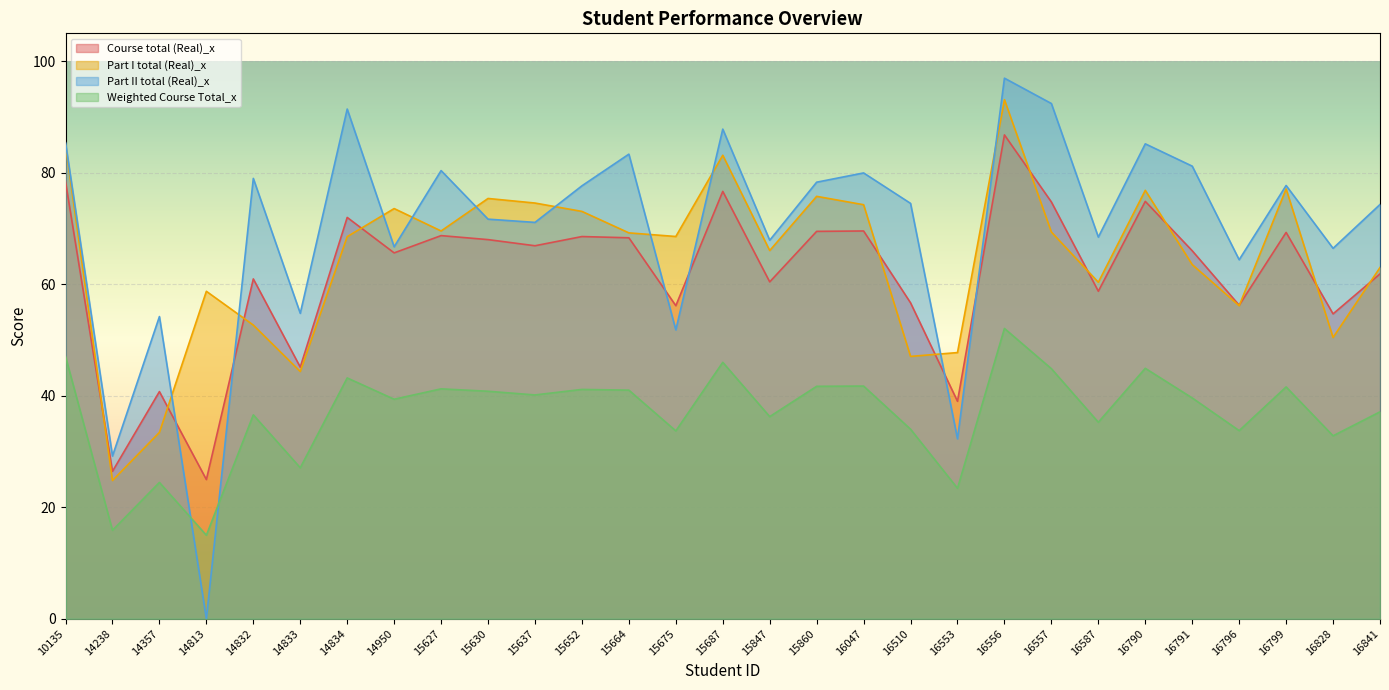

Reading right to left, what are all the values shown in this chart?

Course total (Real)_x: 16841=61.9	16828=54.7	16799=69.3	16796=56.2	16791=66.0	16790=74.9	16587=58.7	16557=74.8	16556=86.8	16553=39.0	16510=56.7	16047=69.5	15860=69.5	15847=60.4	15687=76.7	15675=56.1	15664=68.3	15652=68.5	15637=66.9	15630=68.0	15627=68.7	14950=65.6	14834=72.0	14833=45.1	14832=61.0	14813=25.0	14357=40.7	14238=26.4	10135=78.4
Part I total (Real)_x: 16841=63.0	16828=50.5	16799=77.1	16796=56.1	16791=63.5	16790=76.8	16587=60.4	16557=69.4	16556=93.1	16553=47.7	16510=47.0	16047=74.3	15860=75.8	15847=66.0	15687=83.1	15675=68.6	15664=69.2	15652=73.1	15637=74.6	15630=75.4	15627=69.5	14950=73.6	14834=68.5	14833=44.3	14832=52.7	14813=58.7	14357=33.4	14238=24.8	10135=84.9
Part II total (Real)_x: 16841=74.3	16828=66.4	16799=77.7	16796=64.4	16791=81.2	16790=85.2	16587=68.5	16557=92.4	16556=97.0	16553=32.3	16510=74.5	16047=80.0	15860=78.3	15847=67.9	15687=87.8	15675=51.8	15664=83.3	15652=77.7	15637=71.1	15630=71.7	15627=80.4	14950=66.7	14834=91.4	14833=54.8	14832=79.0	14813=0.0	14357=54.2	14238=29.2	10135=85.4
Weighted Course Total_x: 16841=37.1	16828=32.8	16799=41.6	16796=33.7	16791=39.6	16790=44.9	16587=35.2	16557=44.9	16556=52.1	16553=23.4	16510=34.0	16047=41.7	15860=41.7	15847=36.3	15687=46.0	15675=33.7	15664=41.0	15652=41.1	15637=40.1	15630=40.8	15627=41.2	14950=39.4	14834=43.2	14833=27.1	14832=36.6	14813=15.0	14357=24.4	14238=15.9	10135=47.0